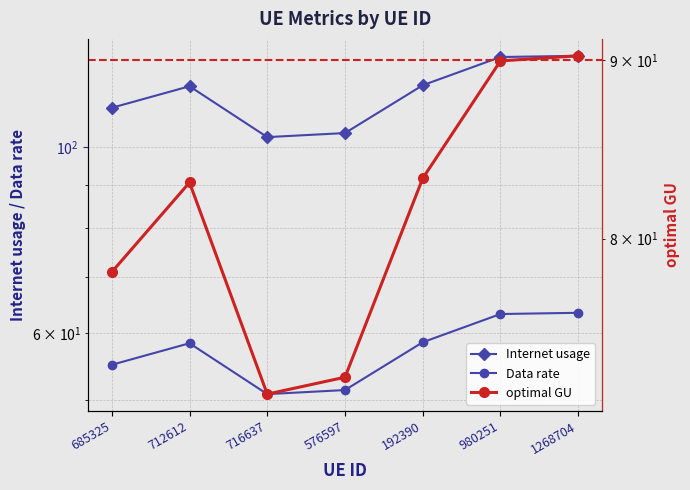

At which label does Data rate reach its peak?

1268704